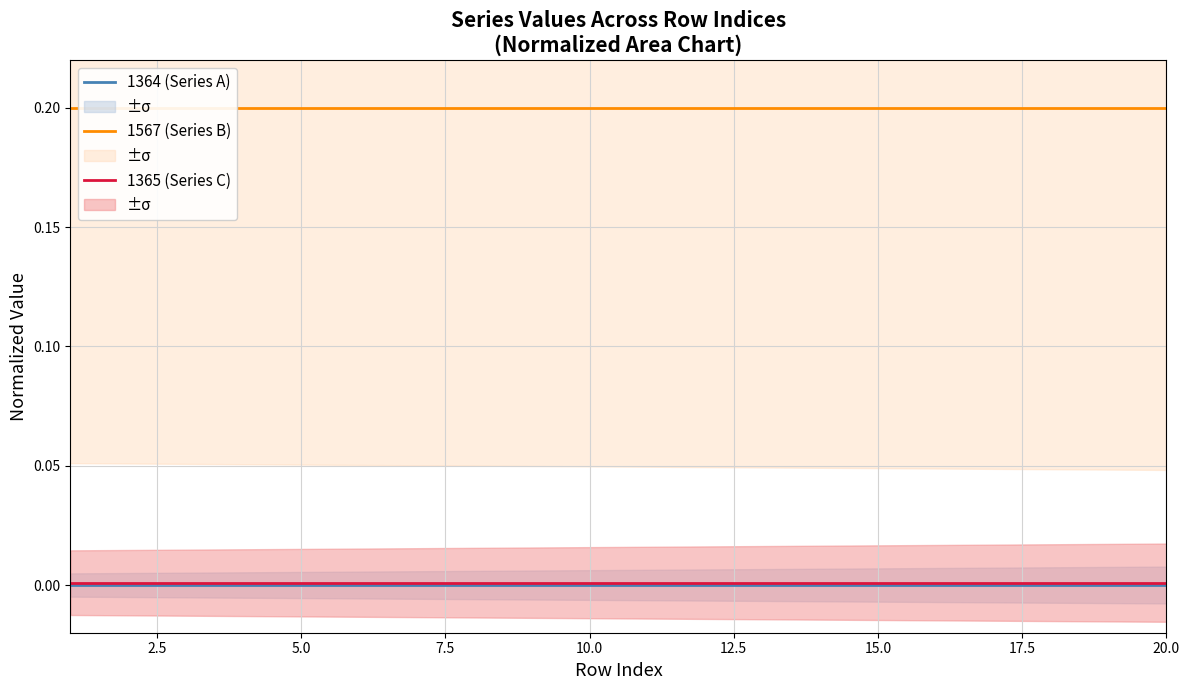

Reading right to left, what are all the values shown in this chart?

1364 (Series A): 0.0	0.0	0.0	0.0	0.0	0.0	0.0	0.0	0.0	0.0	0.0	0.0	0.0	0.0	0.0	0.0	0.0	0.0	0.0	0.0
1567 (Series B): 0.2	0.2	0.2	0.2	0.2	0.2	0.2	0.2	0.2	0.2	0.2	0.2	0.2	0.2	0.2	0.2	0.2	0.2	0.2	0.2
1365 (Series C): 0.0	0.0	0.0	0.0	0.0	0.0	0.0	0.0	0.0	0.0	0.0	0.0	0.0	0.0	0.0	0.0	0.0	0.0	0.0	0.0